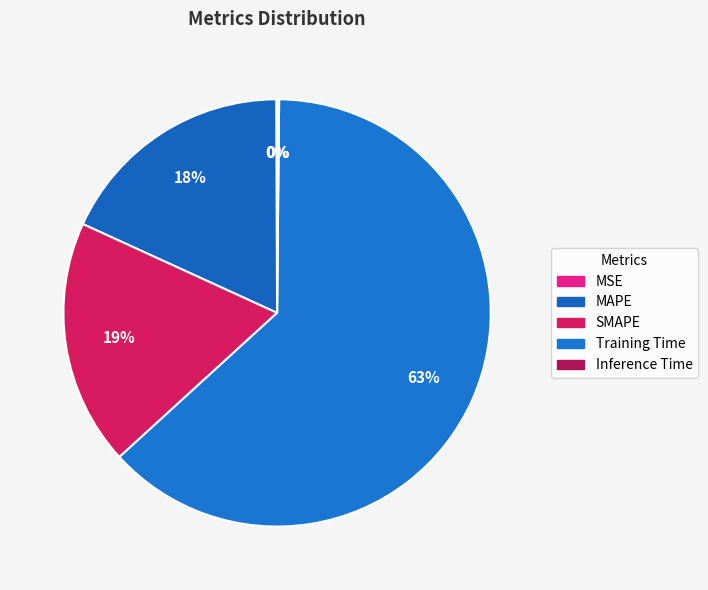

Count the number of slices in the pie.

5